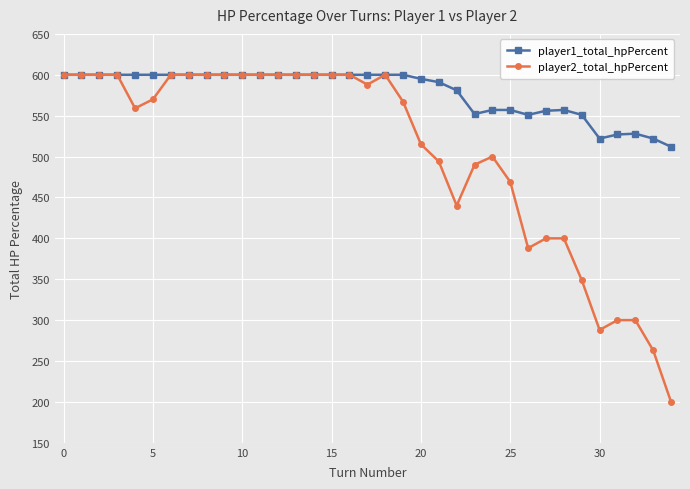

What are all the series names shown in the legend?

player1_total_hpPercent, player2_total_hpPercent